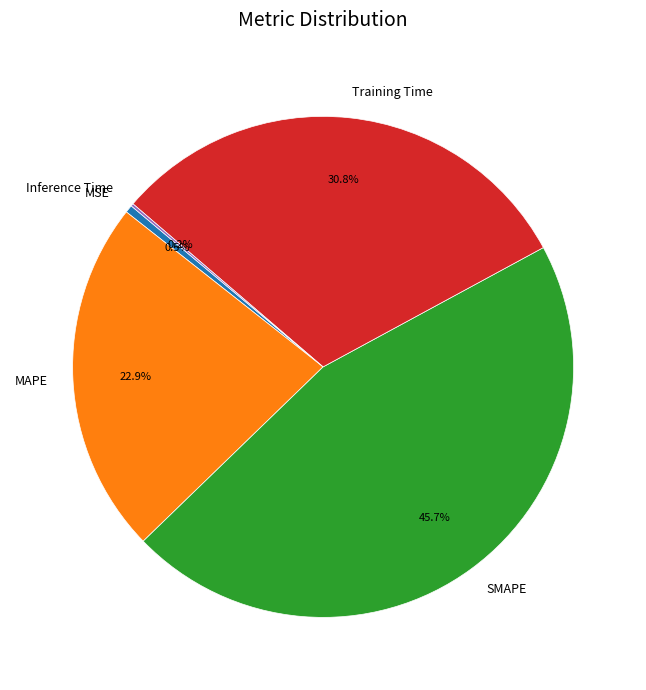

Which has a higher value, MSE or Training Time?

Training Time